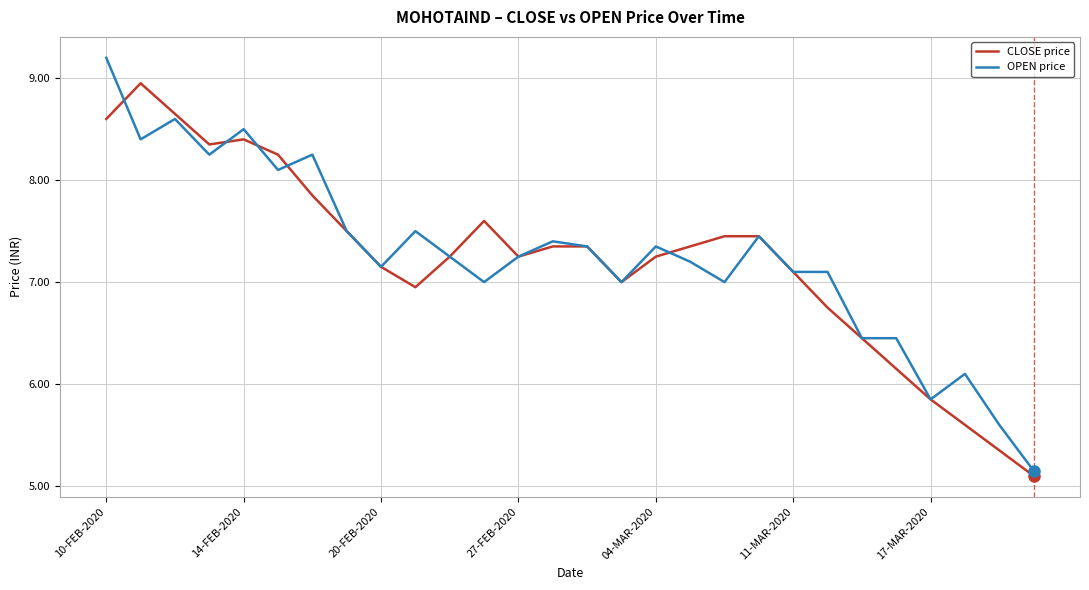

True or false: CLOSE price and OPEN price cross at least once.

True